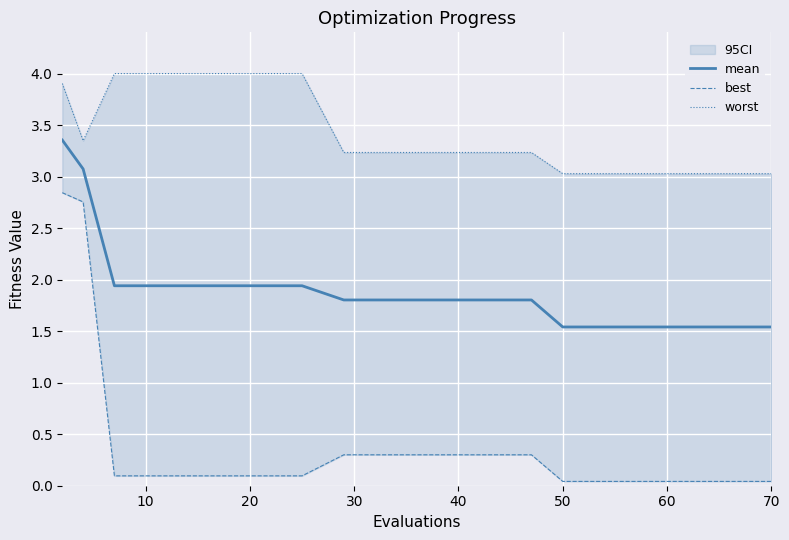

Which series has the largest total across all categories?

worst